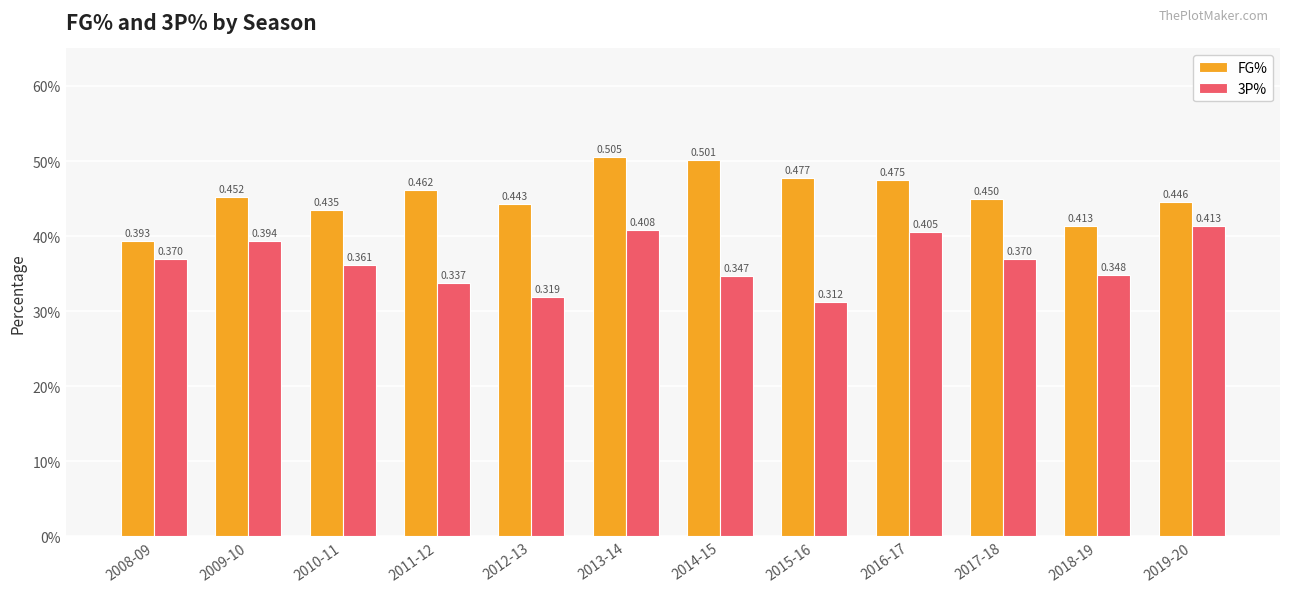

What is the sum of all FG% values?

5.5